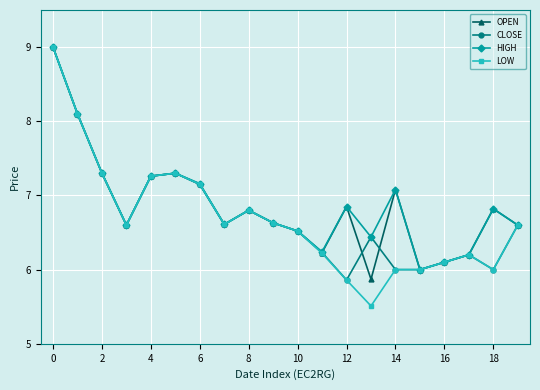

Which series has the widest spread of values?

LOW